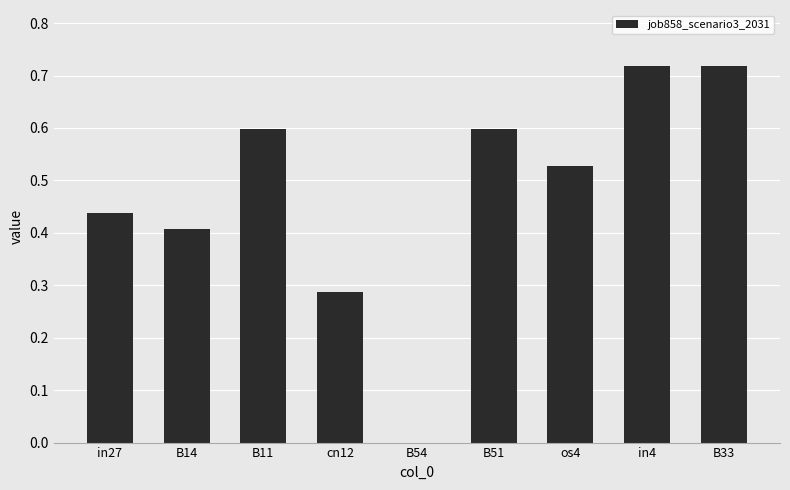

What is the sum of all values?

4.3